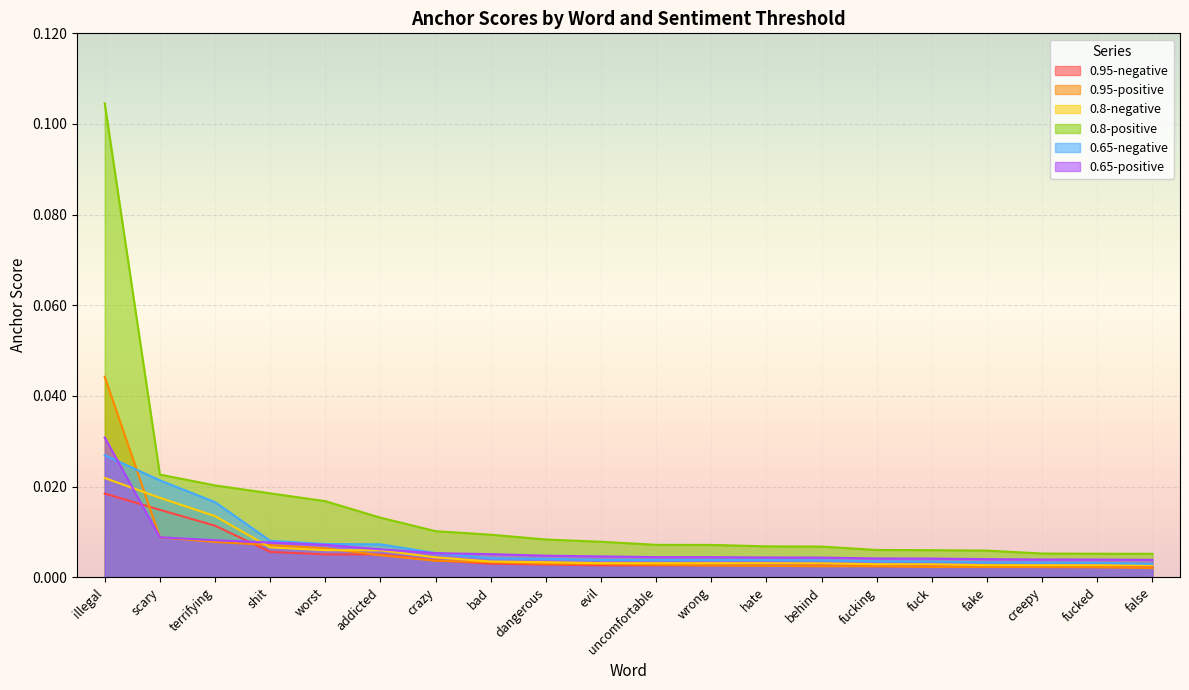

What is the label of the 20th point from the right?

illegal